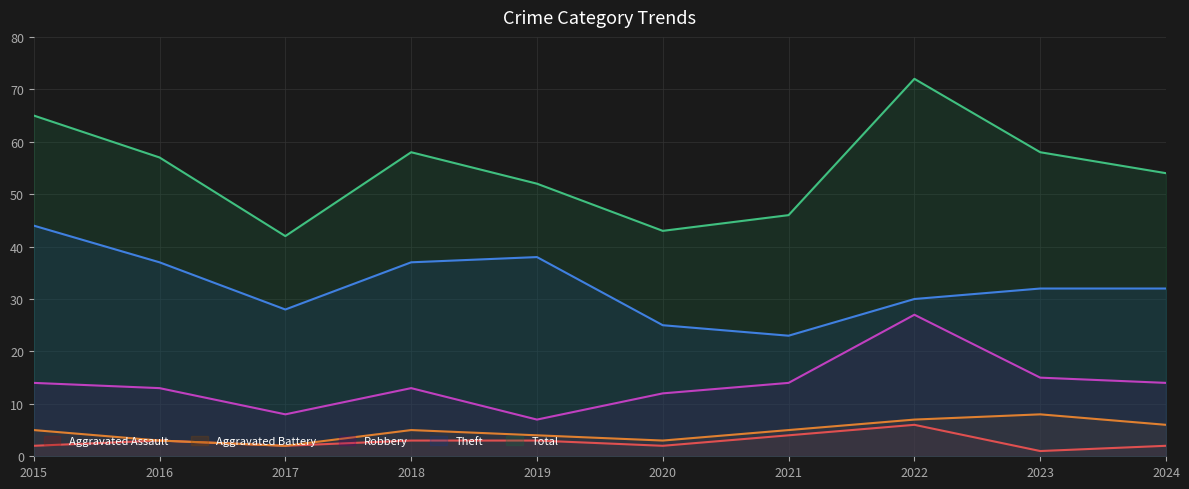

What value does the Aggravated Assault series have at 2020?

2